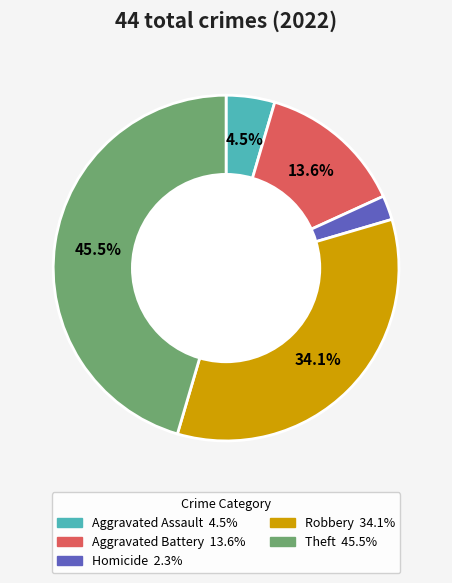

How many slices are in this pie chart?

5